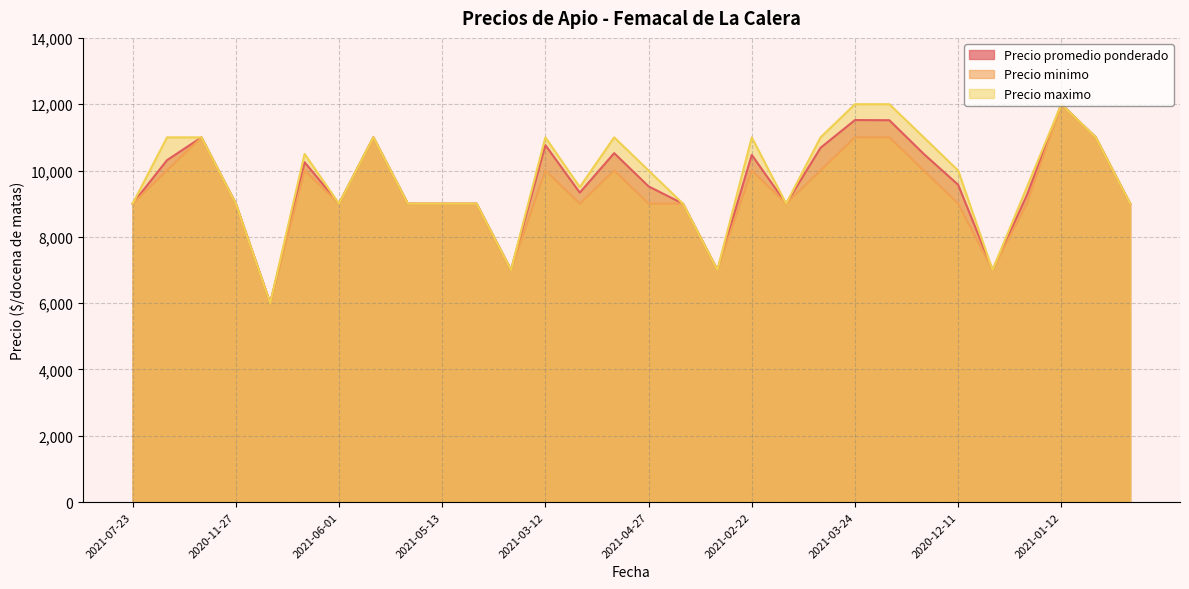

What is the greatest value displayed?

12000